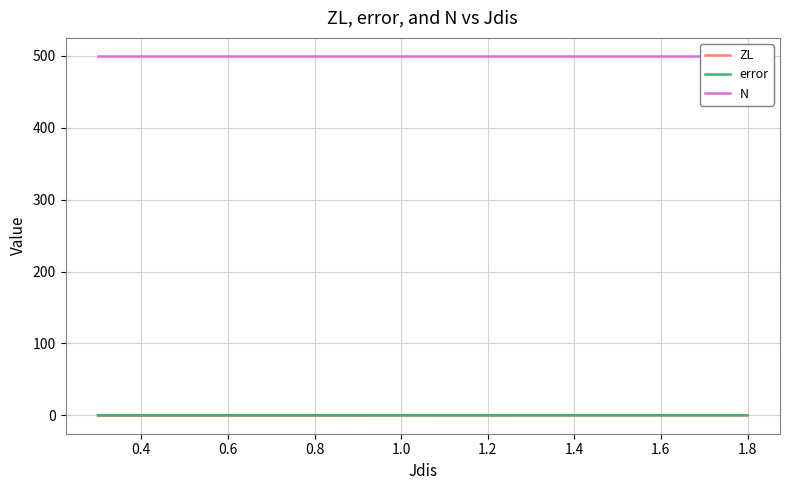

True or false: ZL and N cross at least once.

False